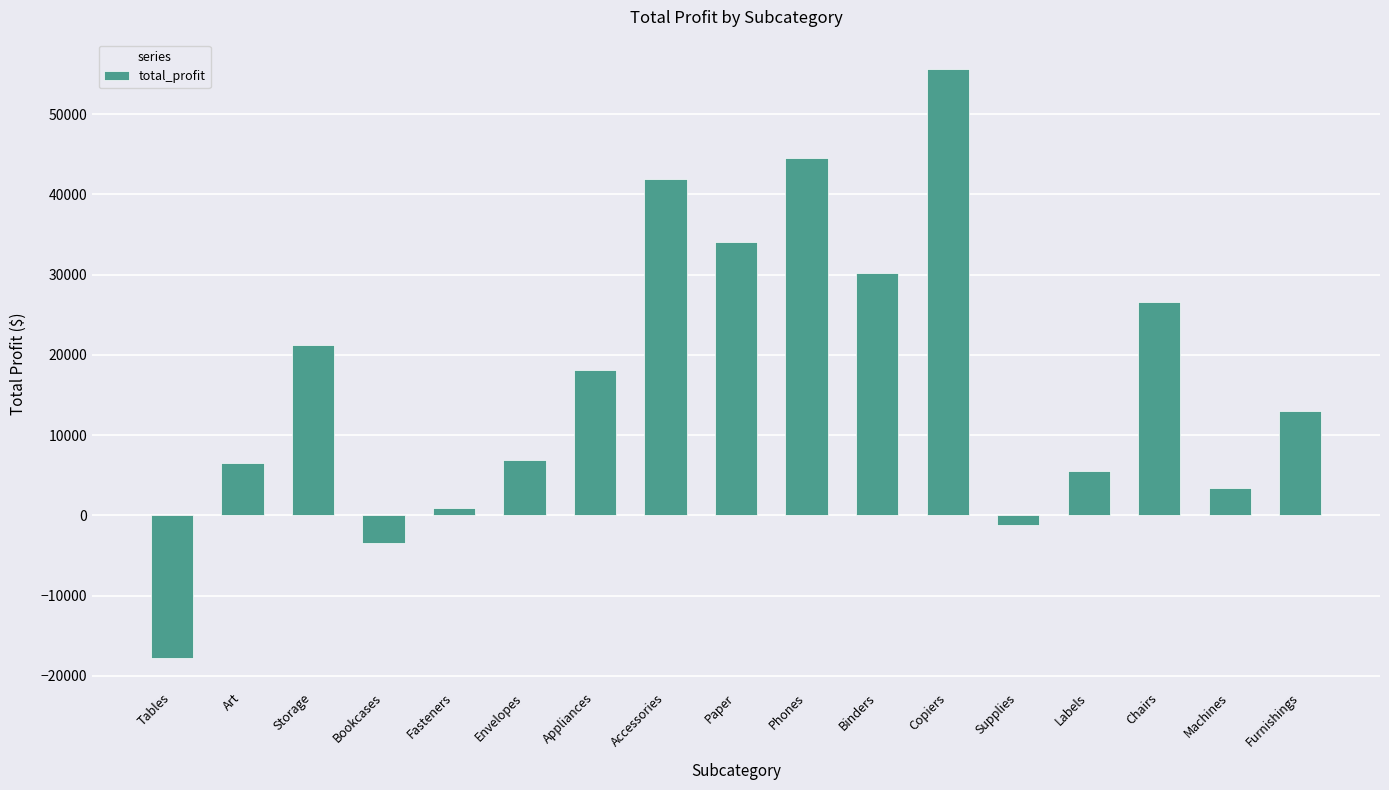

Are the bars grouped side by side (vs. stacked)?

No